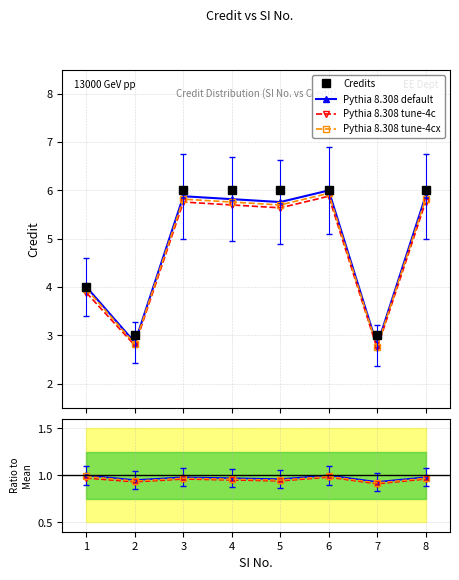

How many lines are shown in the chart?

4